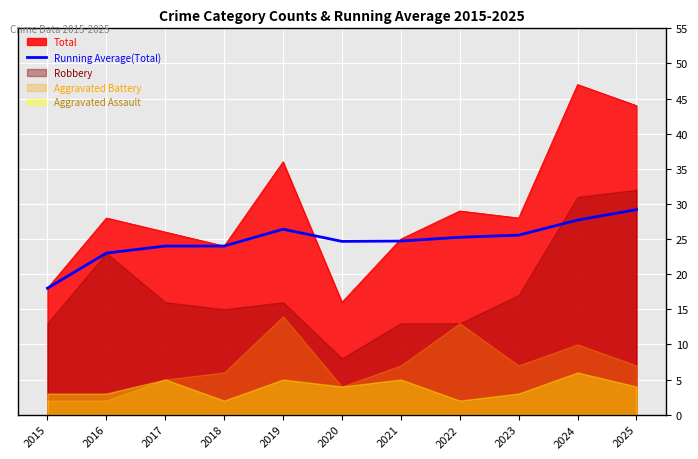

Is the value of Running Average(Total) at 2024 greater than the value of Total at 2018?

Yes